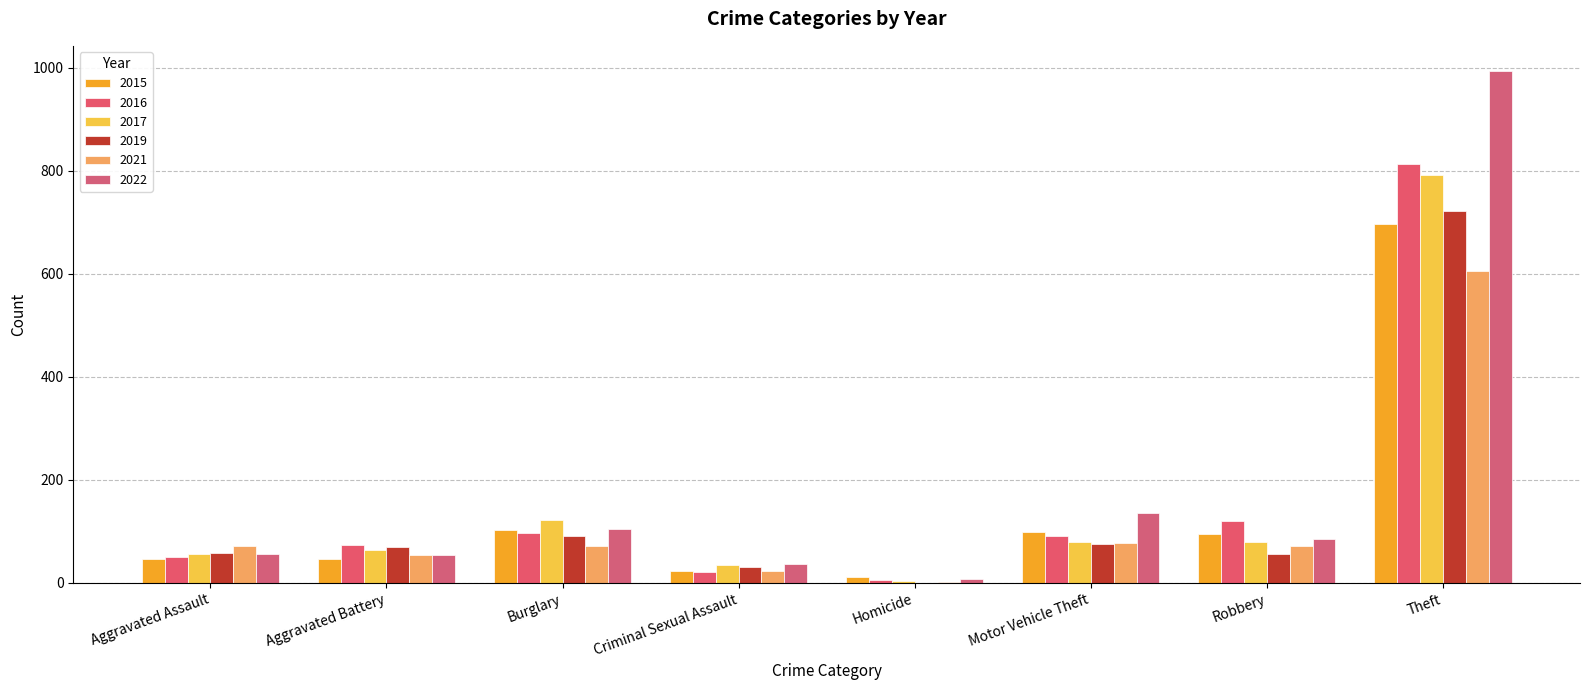

Reading left to right, what are all the values shown in this chart?

2015: Aggravated Assault=47	Aggravated Battery=46	Burglary=102	Criminal Sexual Assault=24	Homicide=11	Motor Vehicle Theft=99	Robbery=95	Theft=697
2016: Aggravated Assault=51	Aggravated Battery=74	Burglary=97	Criminal Sexual Assault=22	Homicide=5	Motor Vehicle Theft=92	Robbery=121	Theft=813
2017: Aggravated Assault=56	Aggravated Battery=64	Burglary=123	Criminal Sexual Assault=35	Homicide=3	Motor Vehicle Theft=80	Robbery=79	Theft=792
2019: Aggravated Assault=58	Aggravated Battery=70	Burglary=91	Criminal Sexual Assault=31	Homicide=0	Motor Vehicle Theft=75	Robbery=57	Theft=722
2021: Aggravated Assault=72	Aggravated Battery=54	Burglary=72	Criminal Sexual Assault=24	Homicide=2	Motor Vehicle Theft=77	Robbery=71	Theft=605
2022: Aggravated Assault=57	Aggravated Battery=55	Burglary=104	Criminal Sexual Assault=37	Homicide=8	Motor Vehicle Theft=135	Robbery=85	Theft=993